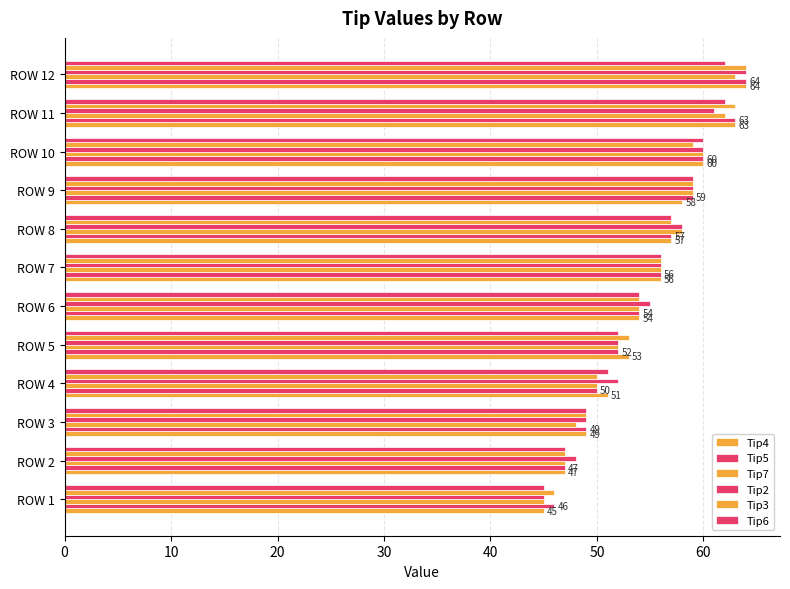

How many distinct data groups are displayed?

6